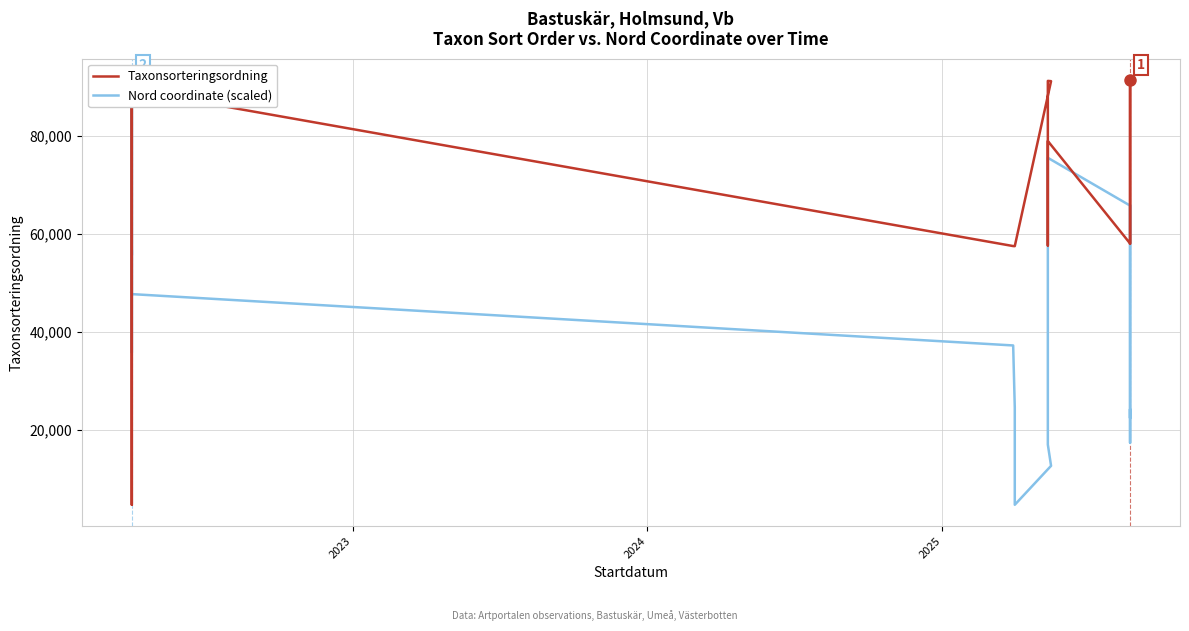

What are all the series names shown in the legend?

Taxonsorteringsordning, Nord coordinate (scaled)